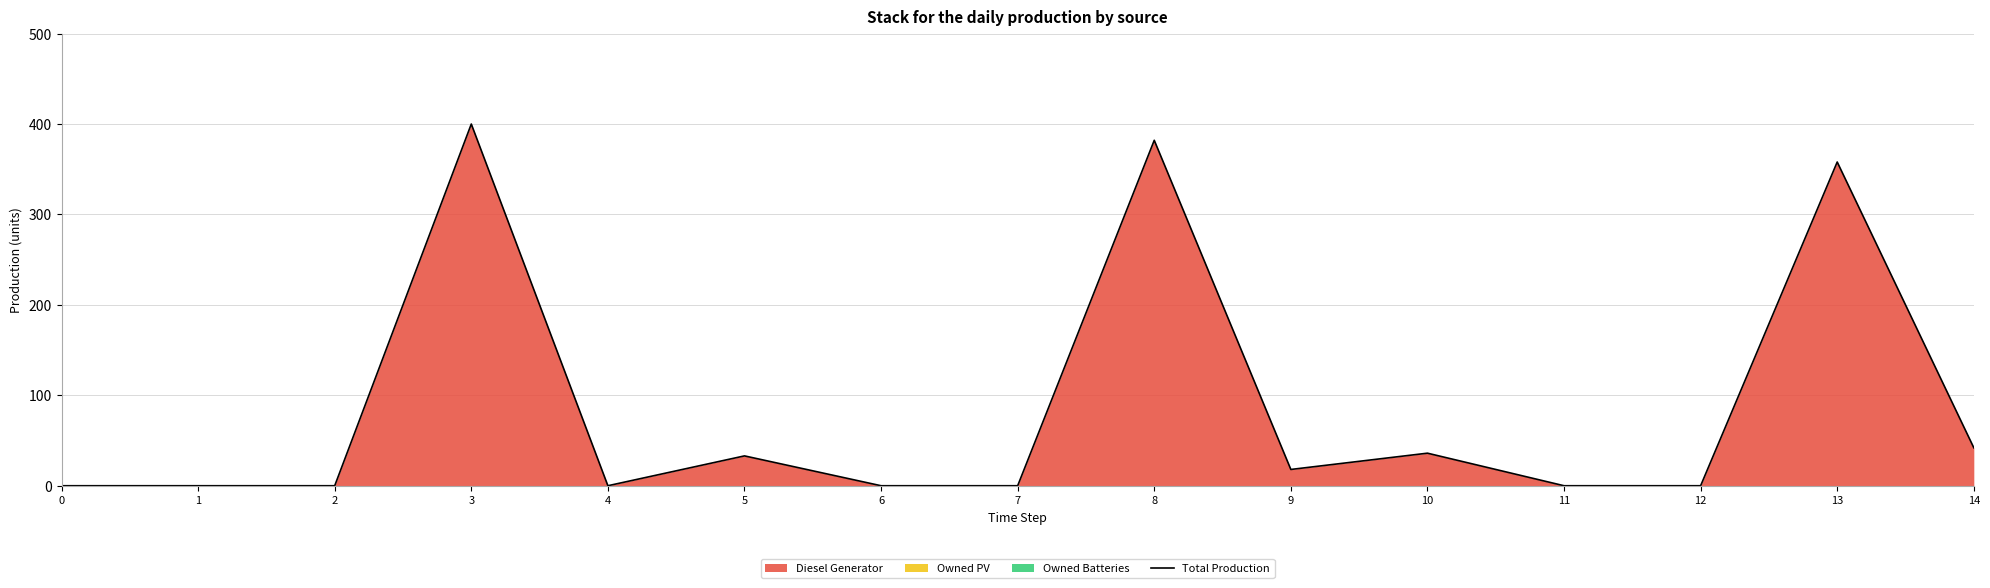

Rank the categories by value from highest to lowest.

3, 8, 13, 14, 10, 5, 9, 0, 1, 2, 4, 6, 7, 11, 12